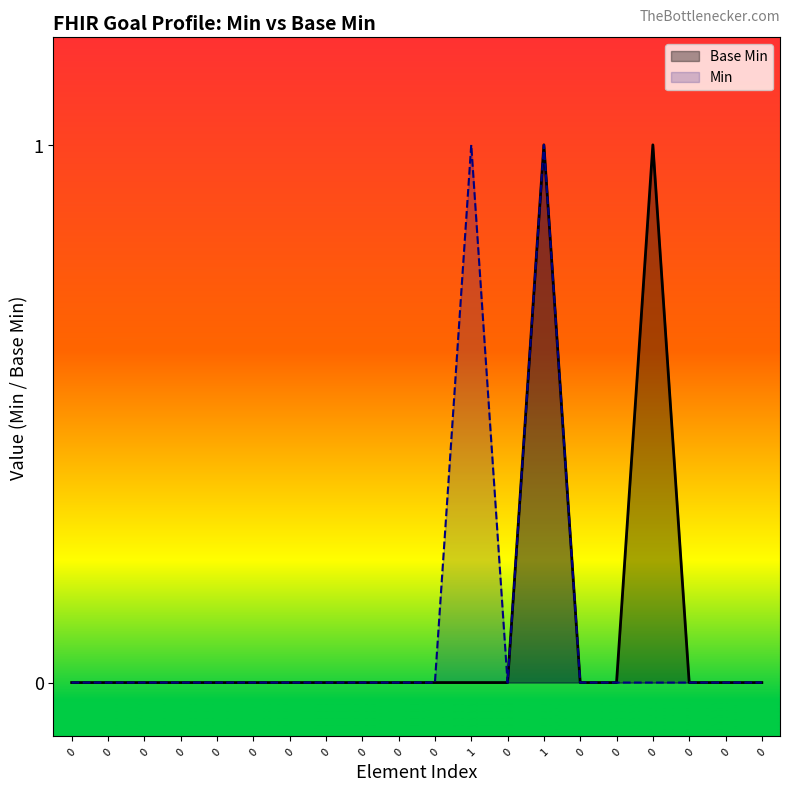

Which has a higher value, 0 or 1?

1